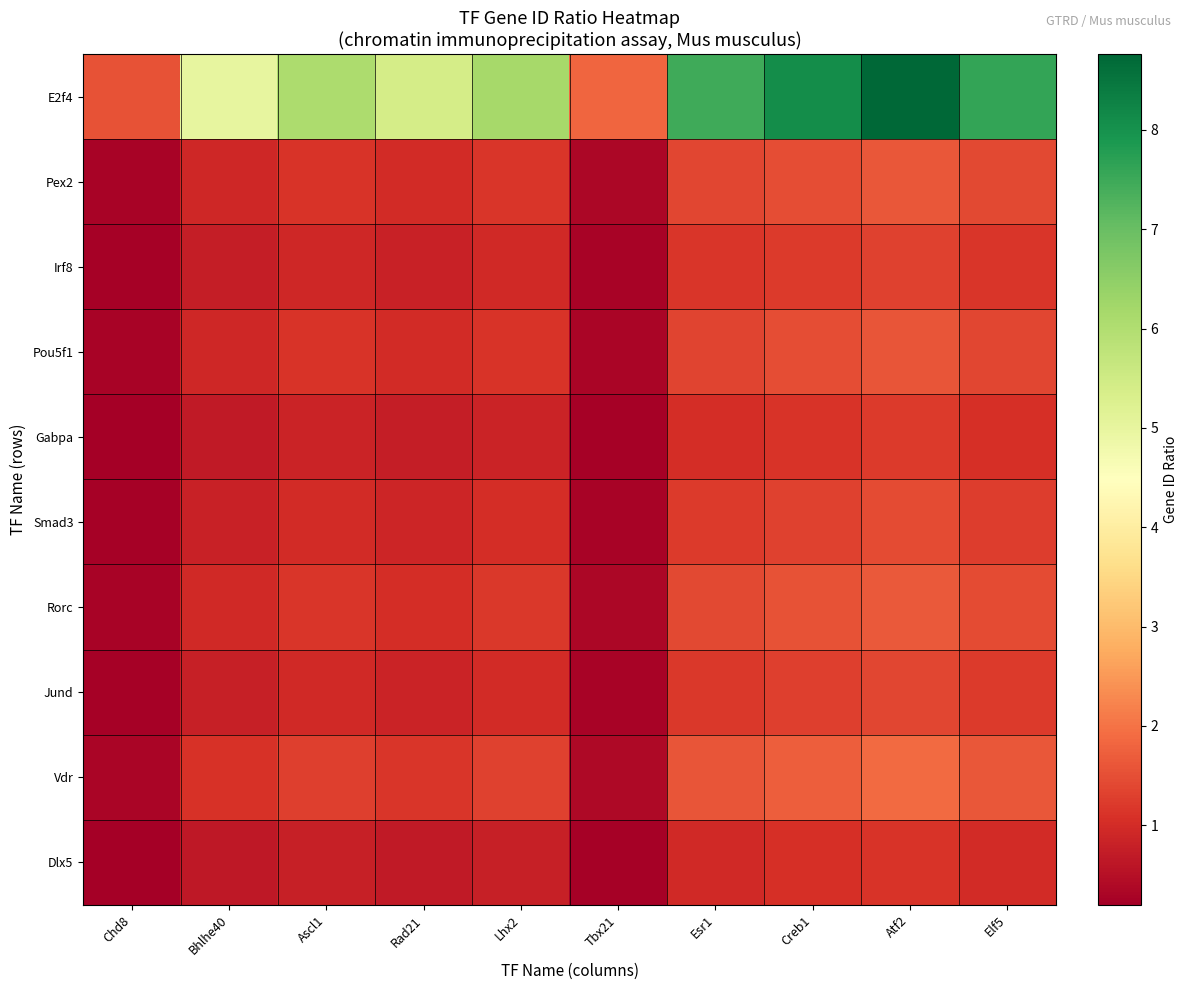

At which category is the sum across all series the highest?

Atf2